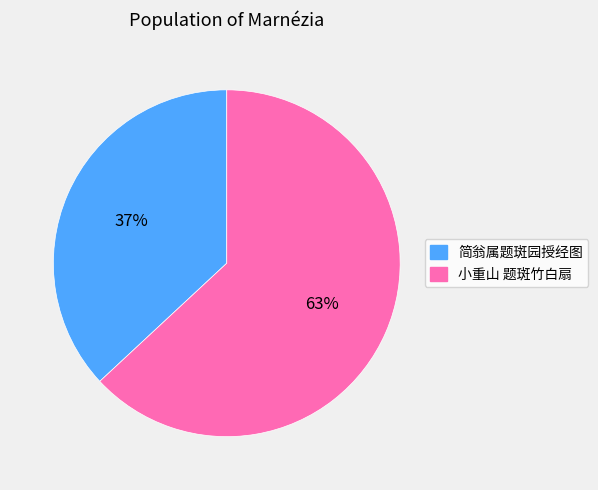

Approximately how many times larger is the value at 简翁属题斑园授经图 compared to 小重山 题斑竹白扇?

0.6